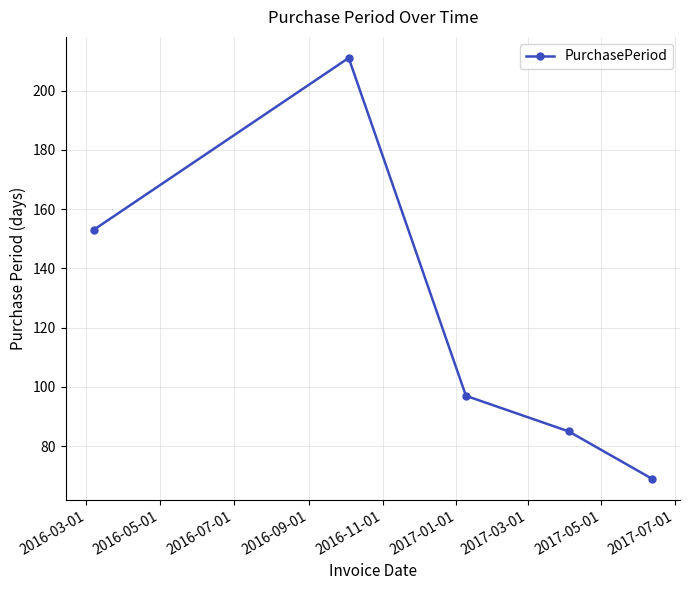

Reading left to right, transcribe all the data shown in this chart.

153	211	97	85	69